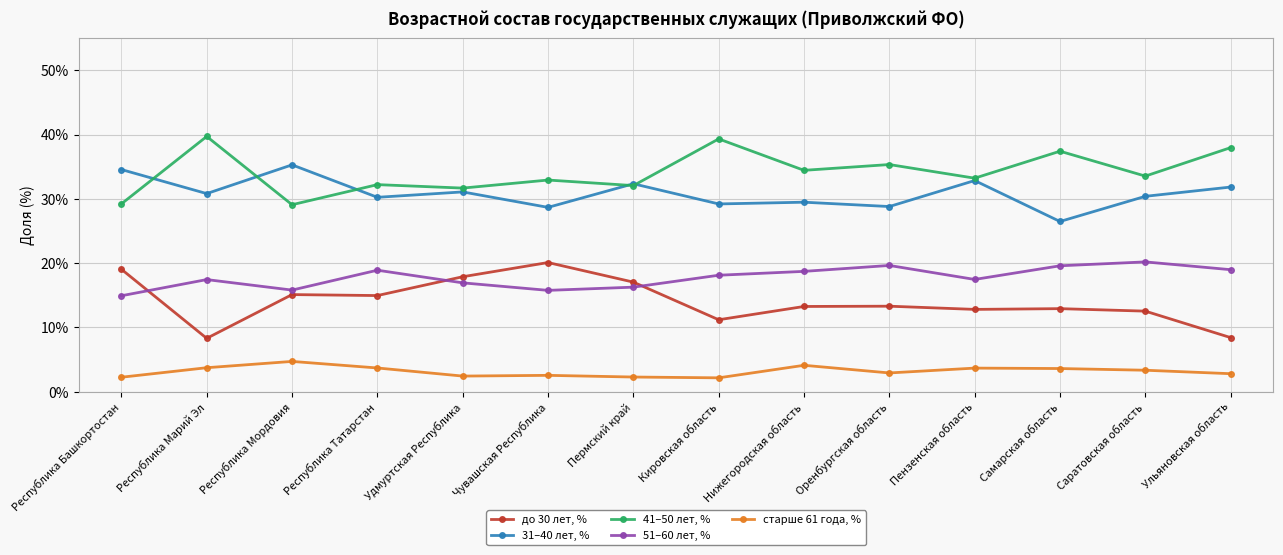

Does the chart have visible grid lines?

Yes